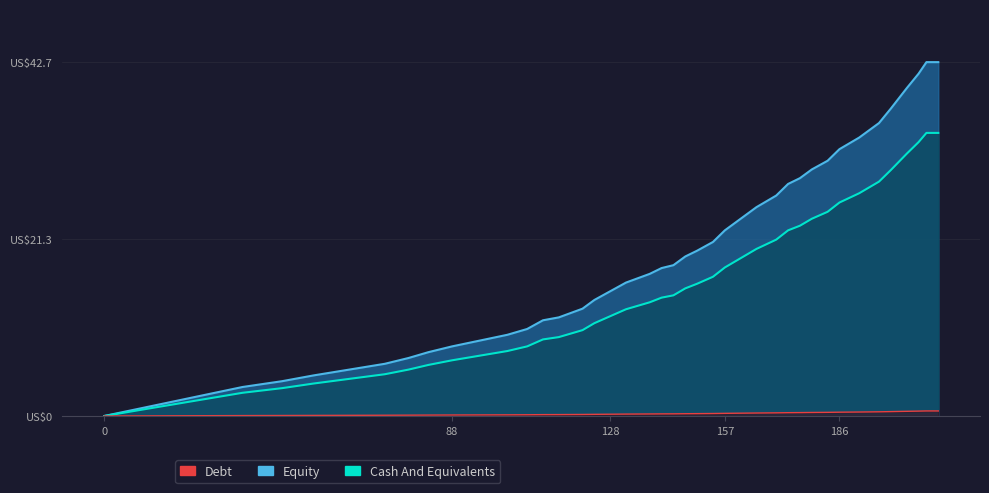

How many values are below 18?

20